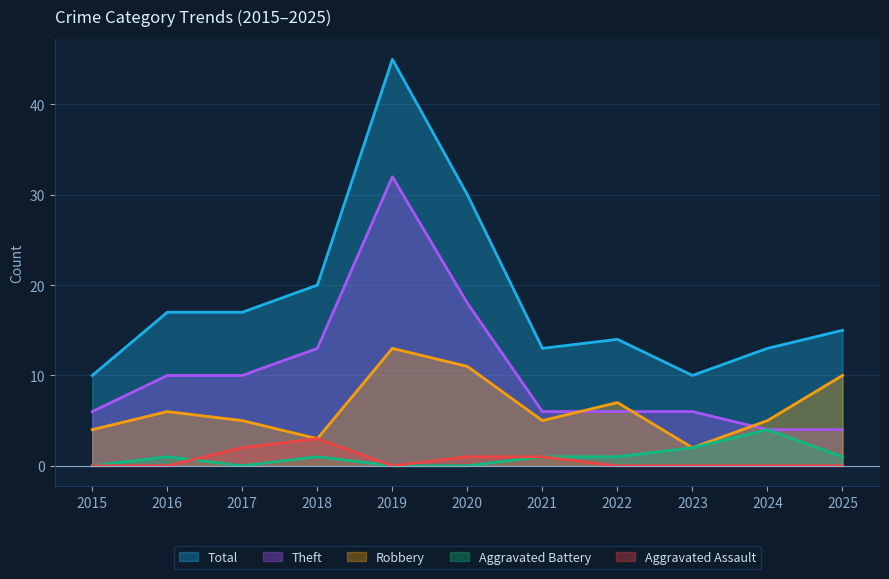

List the labels in order of Total value, largest first.

2019, 2020, 2018, 2016, 2017, 2025, 2022, 2021, 2024, 2015, 2023